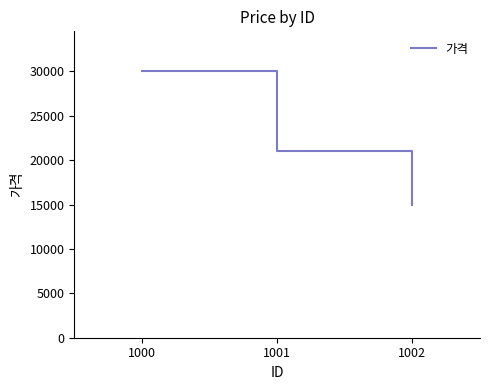

How many lines are shown in the chart?

1